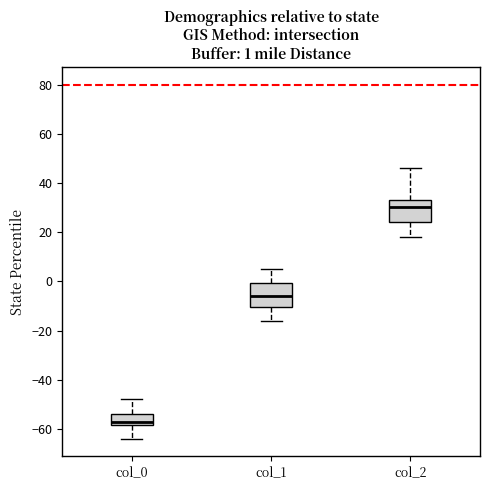

Which box has the highest median line?

col_2